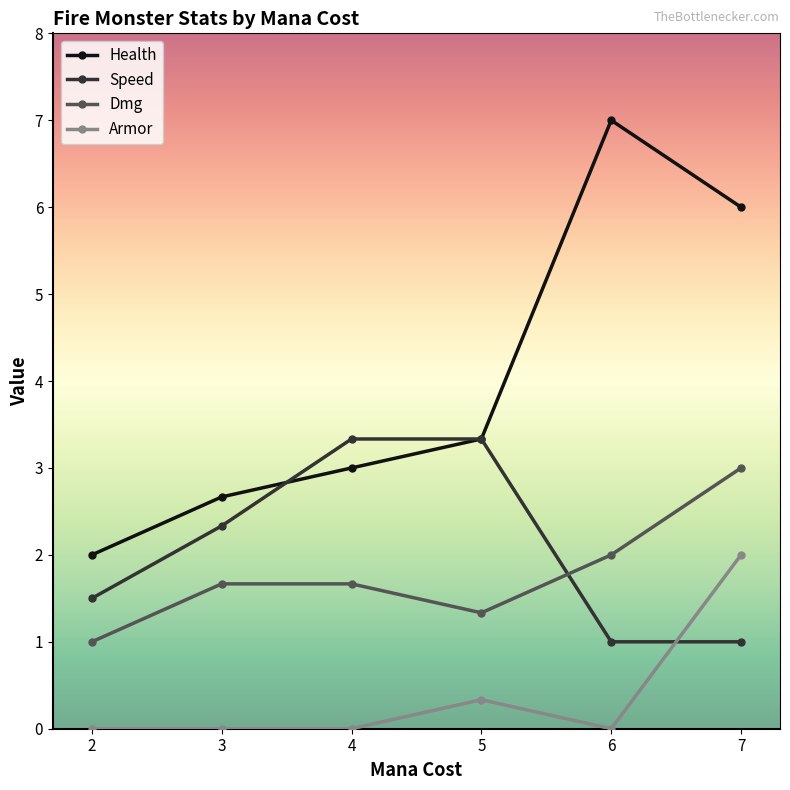

True or false: Dmg and Health cross at least once.

False